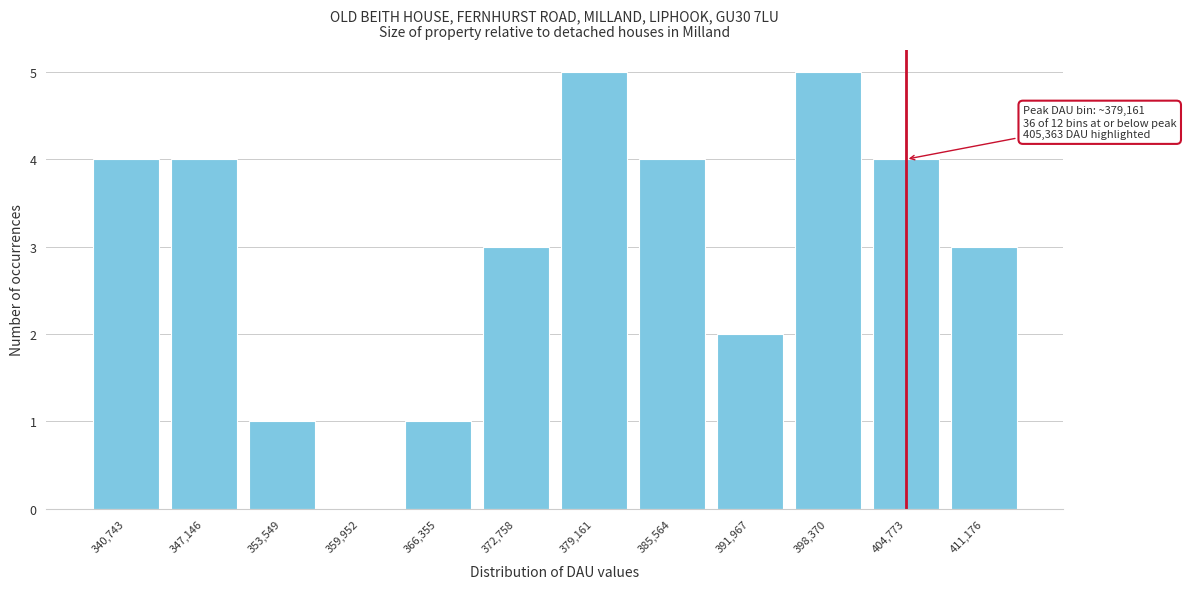

Reading right to left, list all the values displayed in this chart.

411,176=3	404,773=4	398,370=5	391,967=2	385,564=4	379,161=5	372,758=3	366,355=1	359,952=0	353,549=1	347,146=4	340,743=4